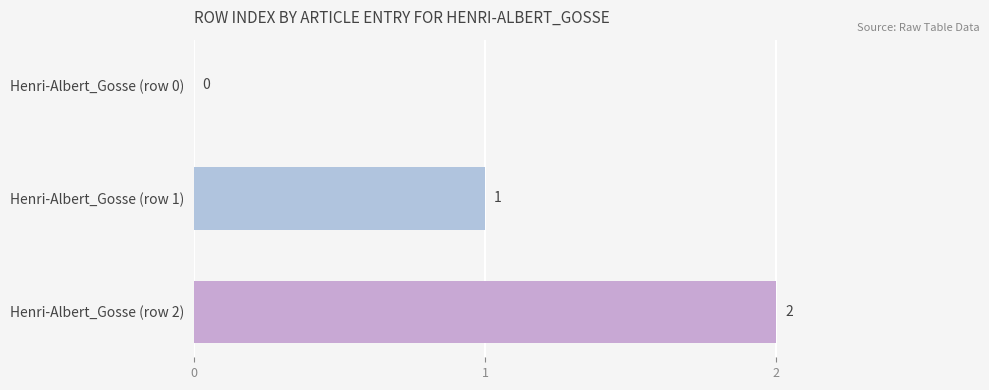

The chart shows a value of 0 at Henri-Albert_Gosse (row 0). True or false?

True